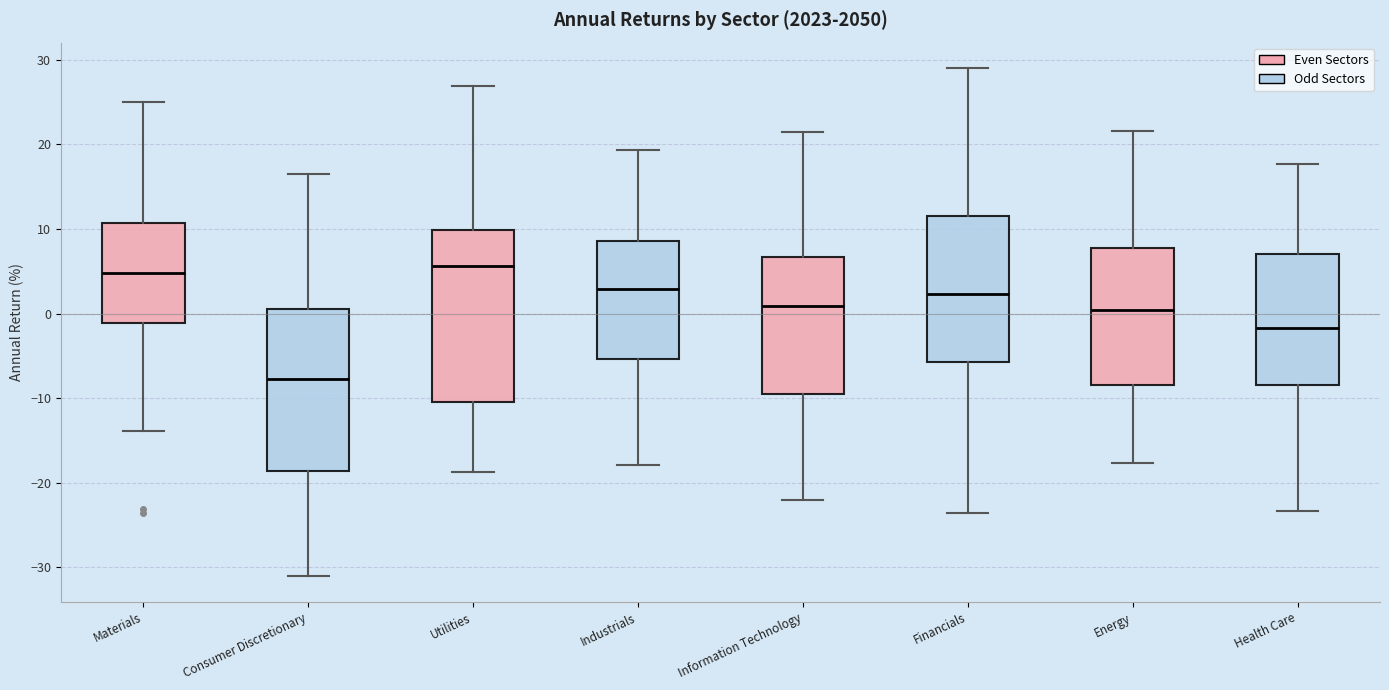

Where does the lower whisker of the box for Utilities end on the y-axis? The values are not printed on the chart, so give them approximately, as read against the axis.

-19